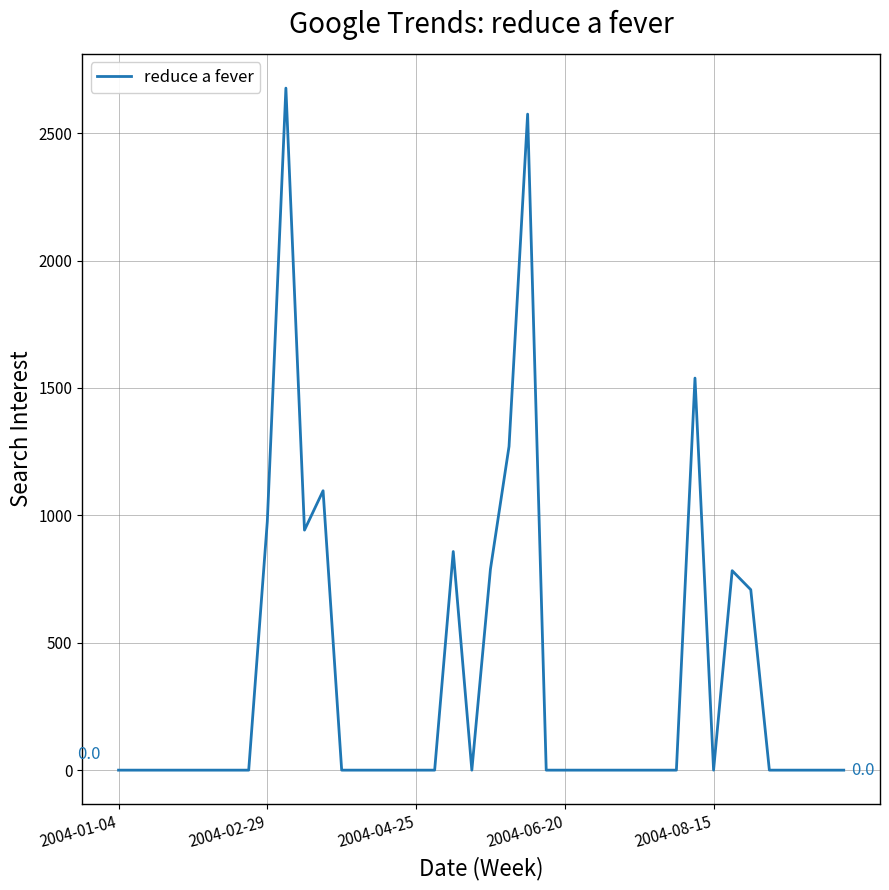

How many lines are shown in the chart?

1